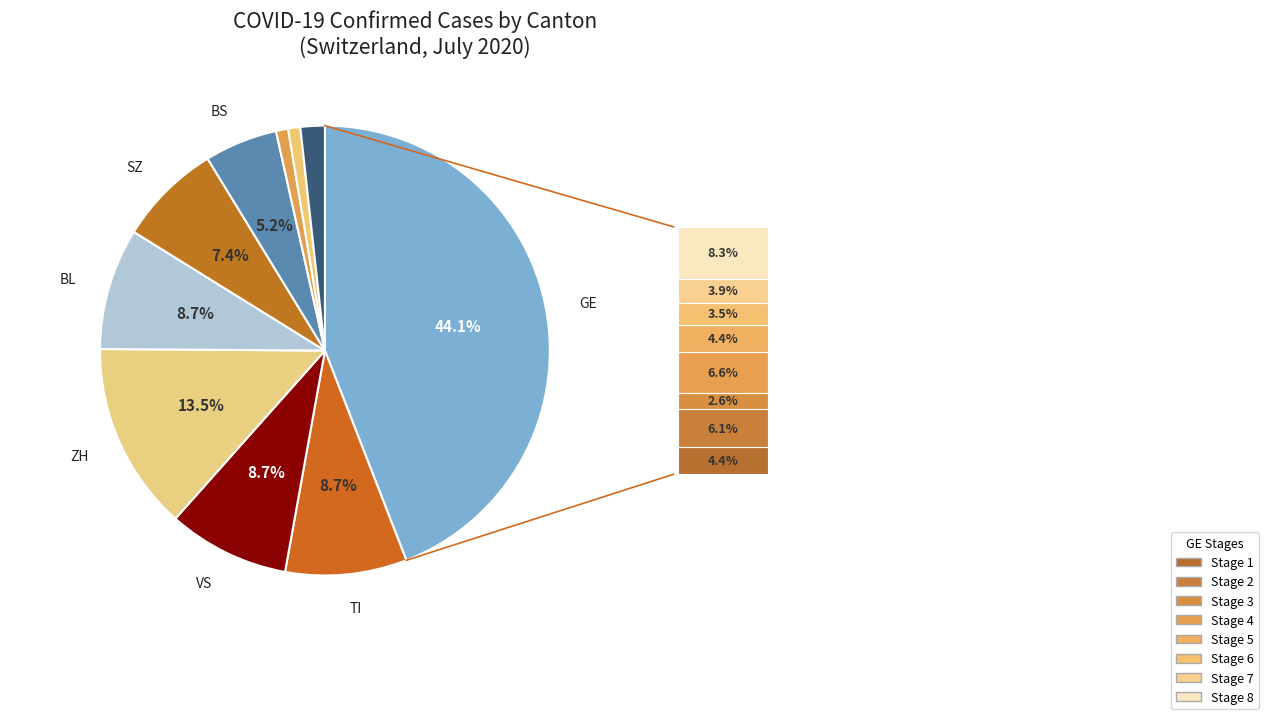

Which category has the biggest portion of the pie?

GE